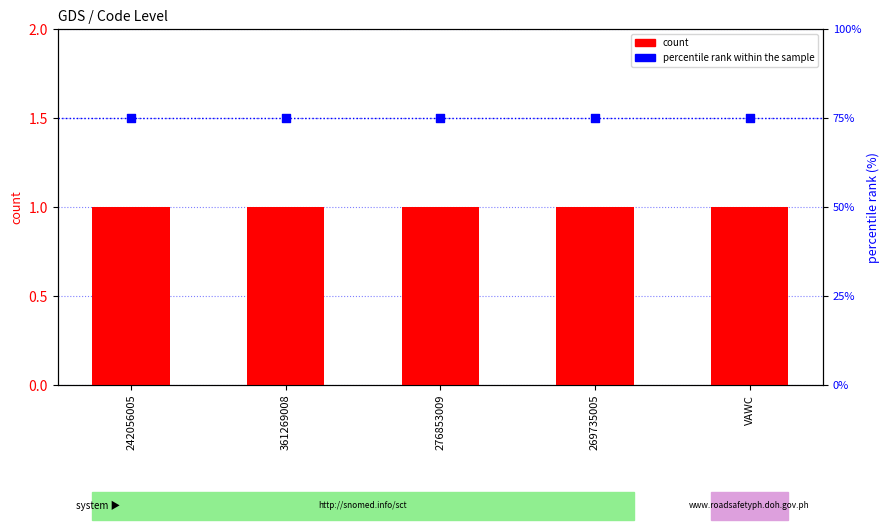

Which series contains the highest Y value?

percentile rank within the sample